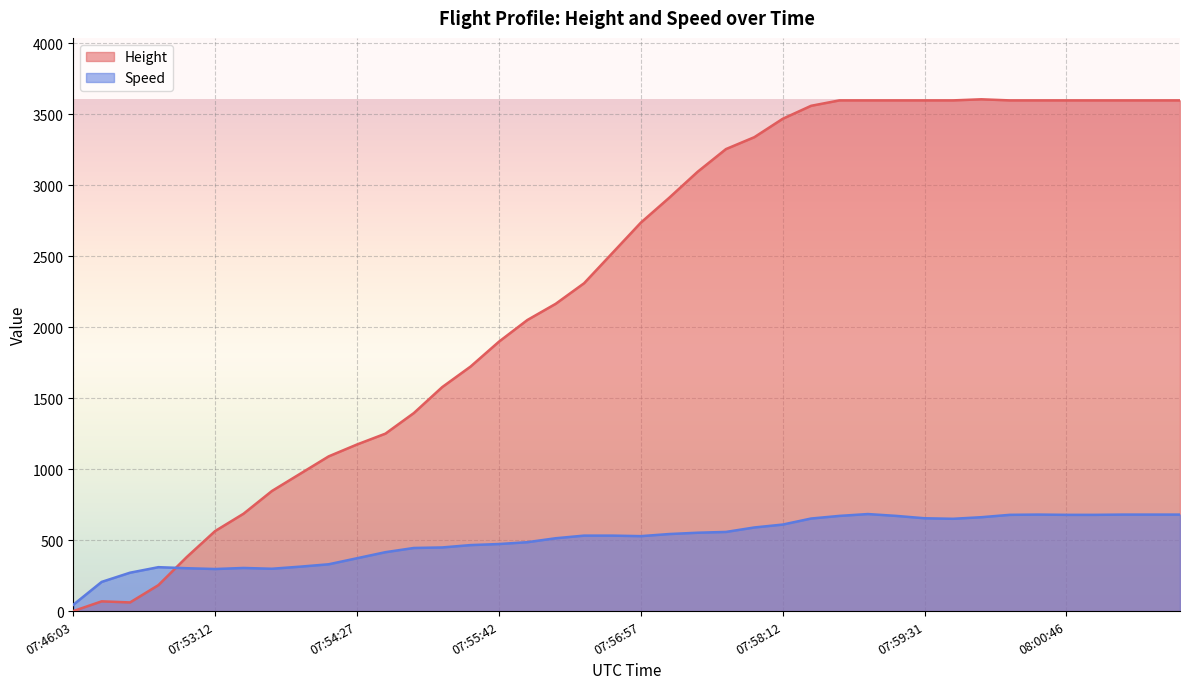

At which label is Height closest to 1802?

07:55:27